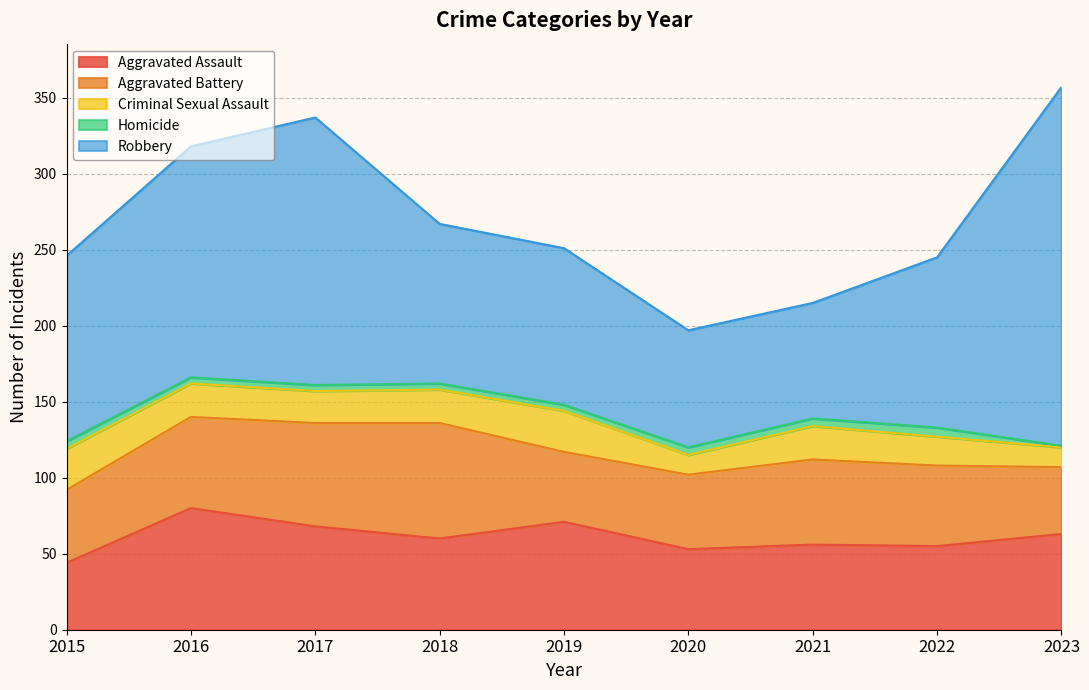

What is the difference between the Homicide values at 2020 and 2018?

1